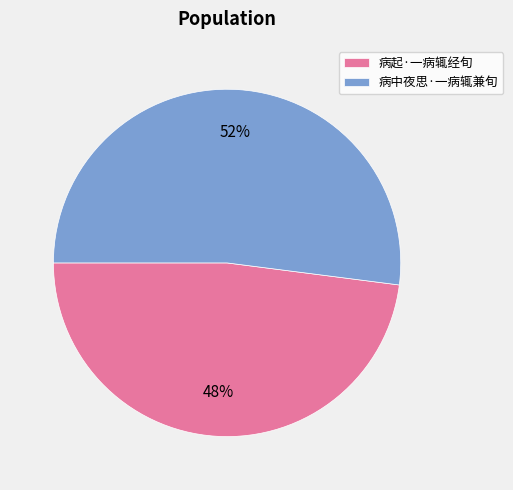

To the nearest percent, what is the difference between the 病中夜思·一病辄兼旬 and 病起·一病辄经旬 slice percentages?

4%